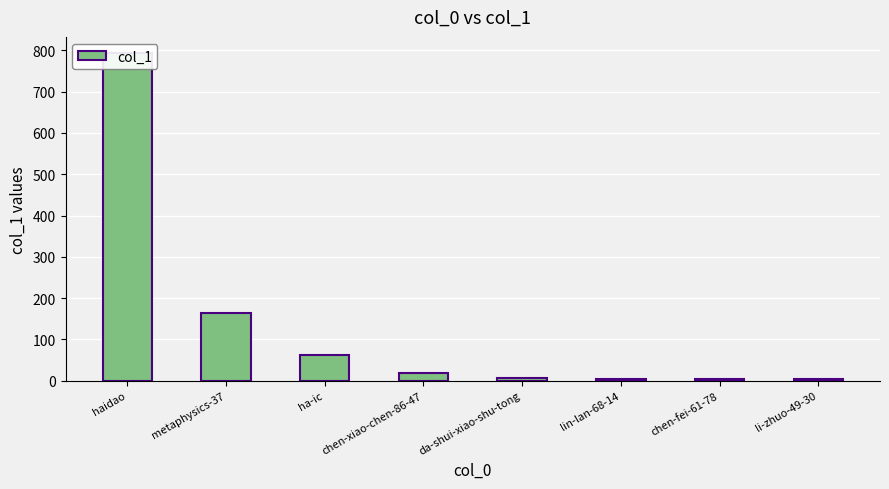

What is the difference between the values at da-shui-xiao-shu-tong and haidao?

786